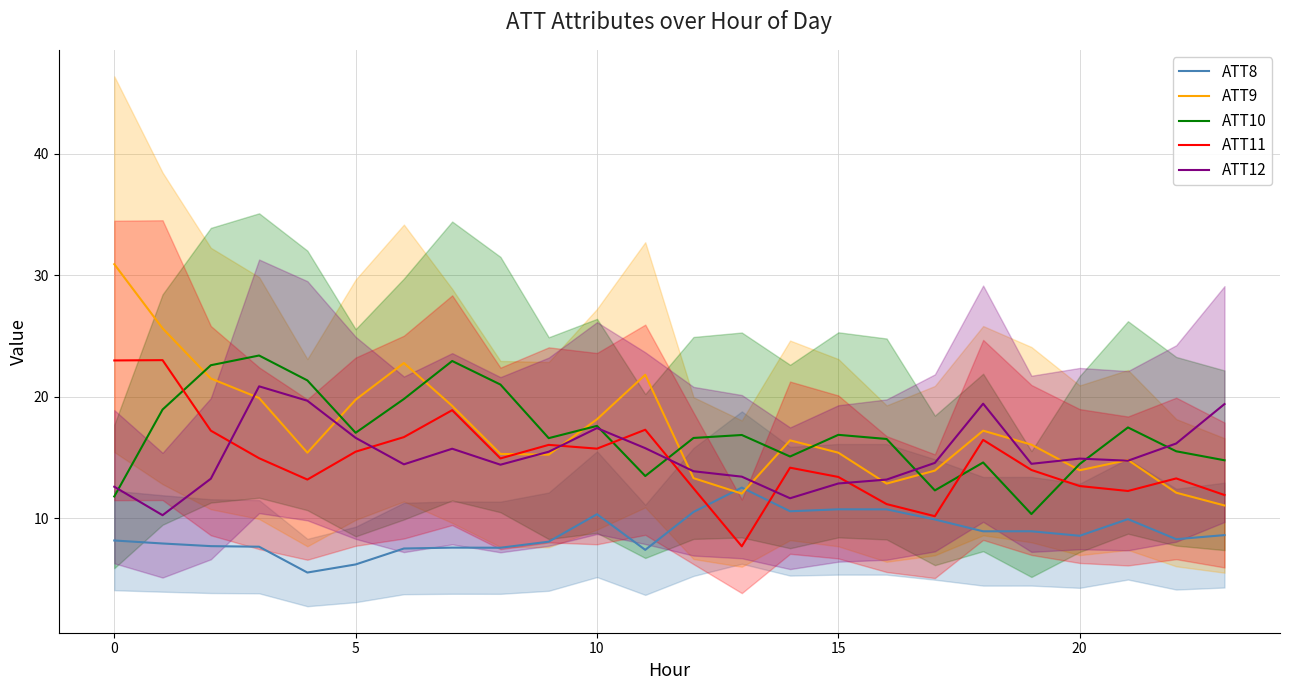

How many values in the ATT12 series exceed 14?

16